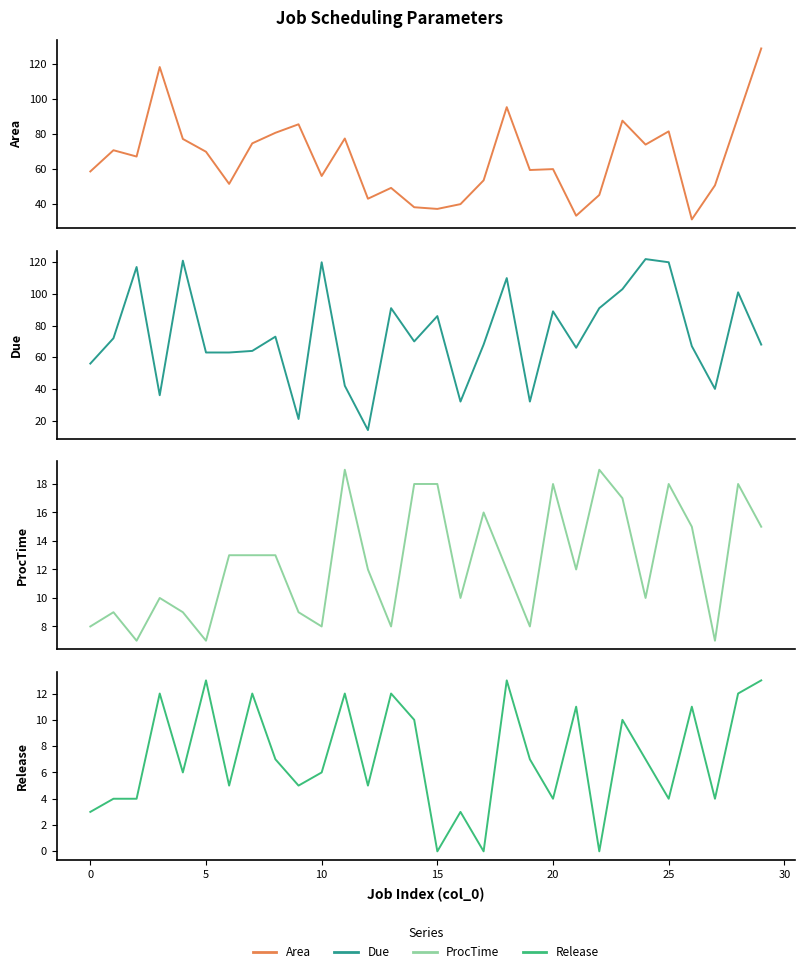

True or false: ProcTime and Area cross at least once.

False